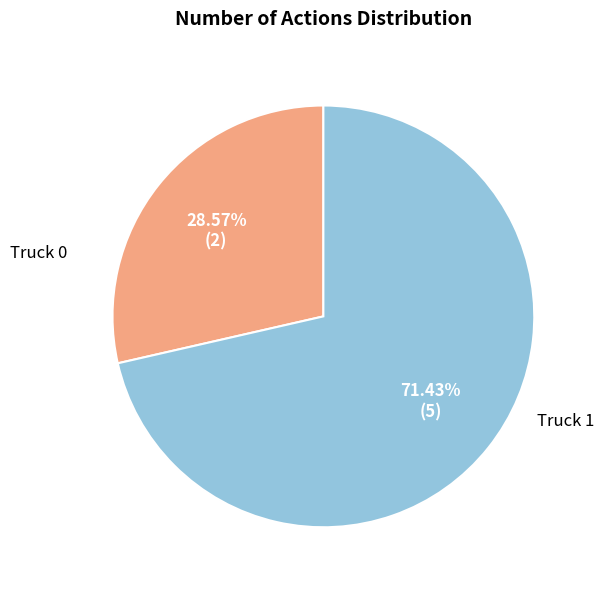

What is the largest slice in the pie chart?

Truck 1